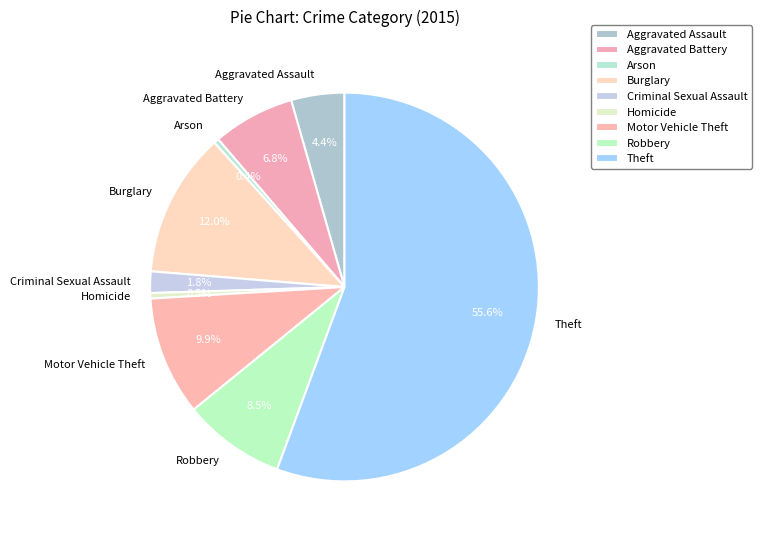

What is the largest slice in the pie chart?

Theft